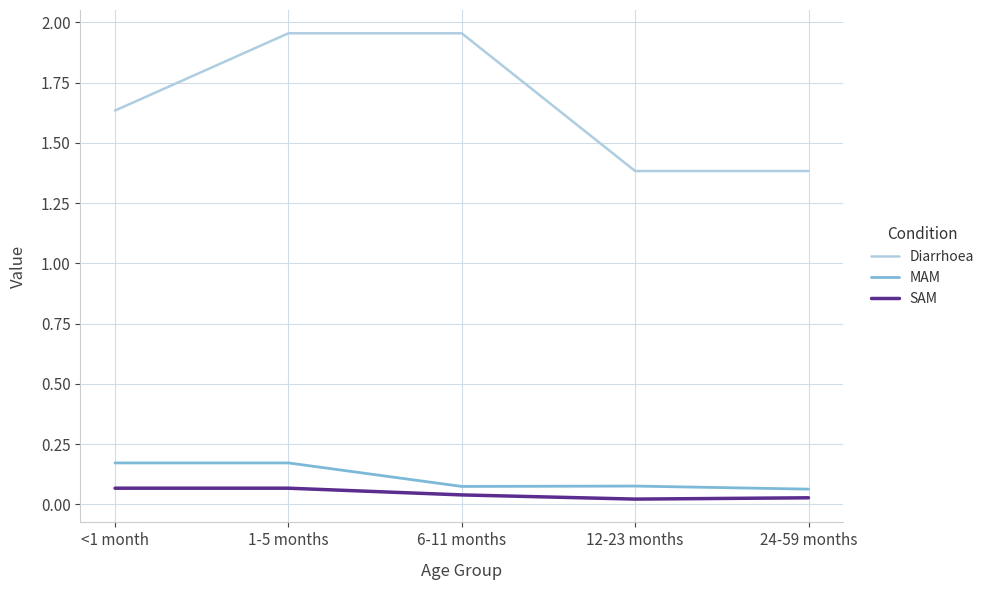

What are all the series names shown in the legend?

Diarrhoea, MAM, SAM